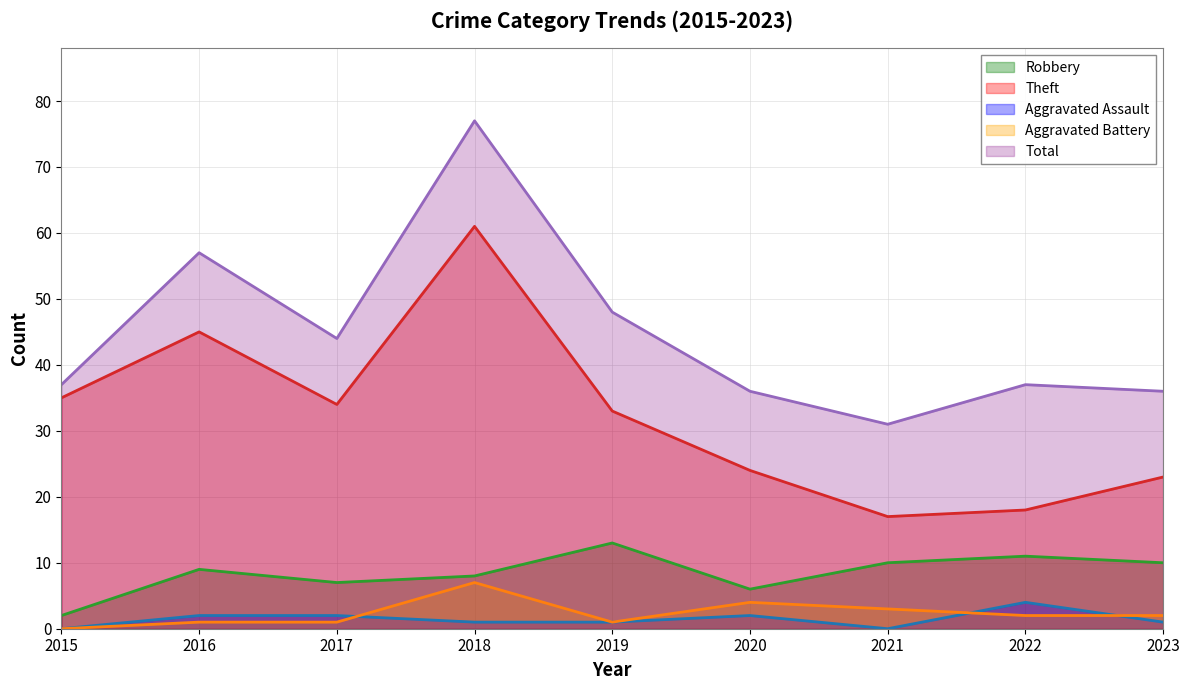

Which category has the highest value in the Total series?

2018